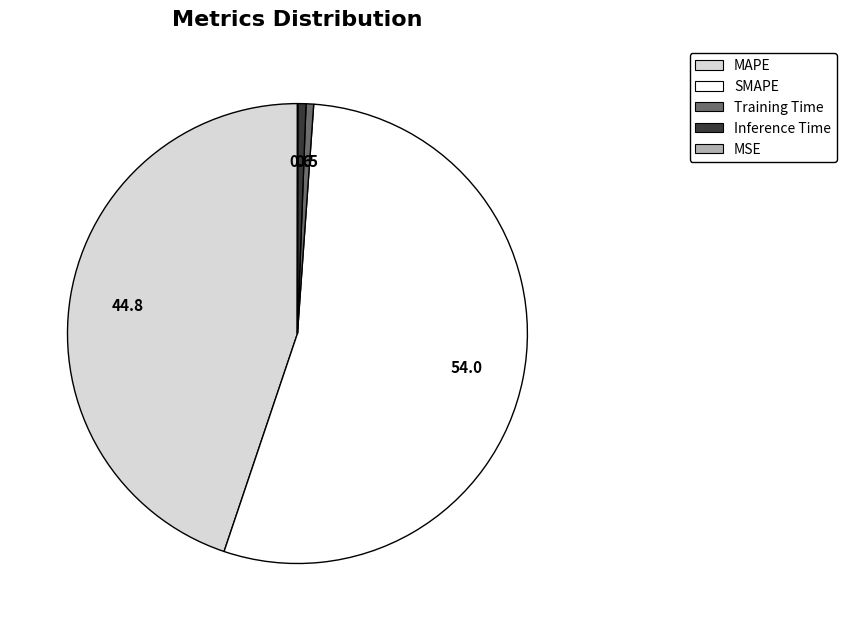

Between MAPE and Inference Time, which is larger?

MAPE